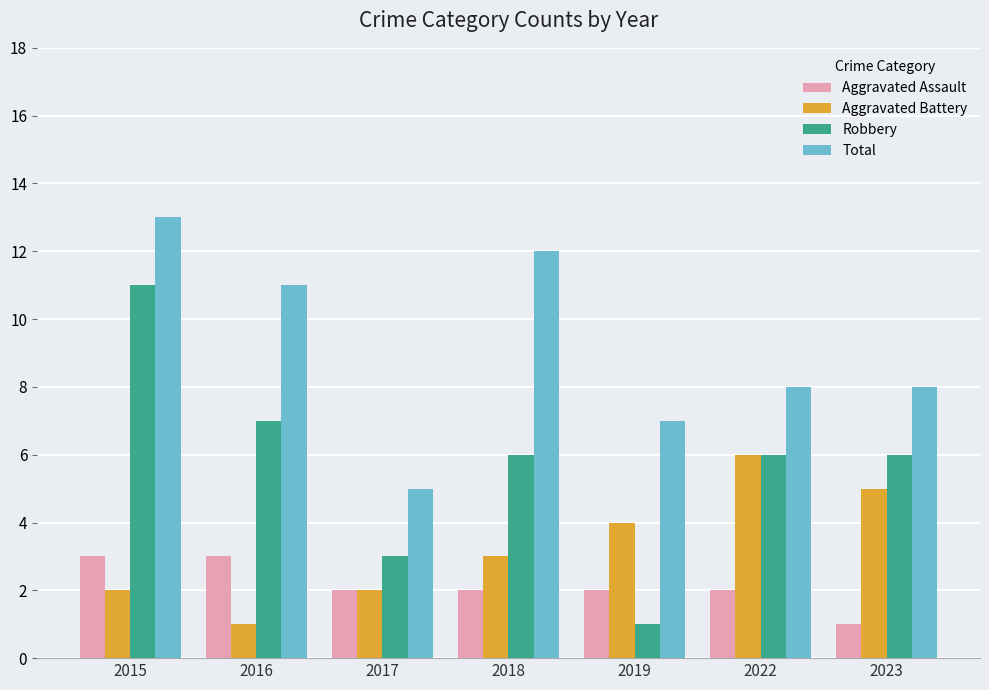

At 2023, list the series in order from smallest to largest.

Aggravated Assault, Aggravated Battery, Robbery, Total